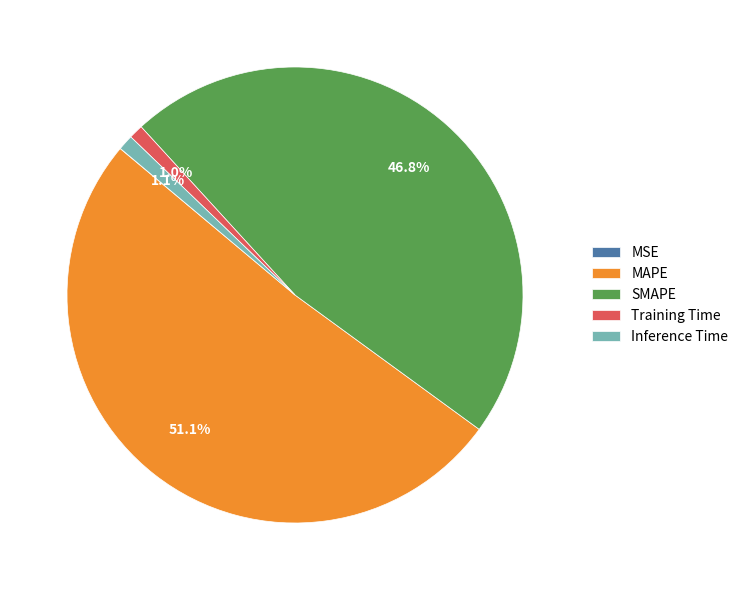

Which has a higher value, SMAPE or MAPE?

MAPE